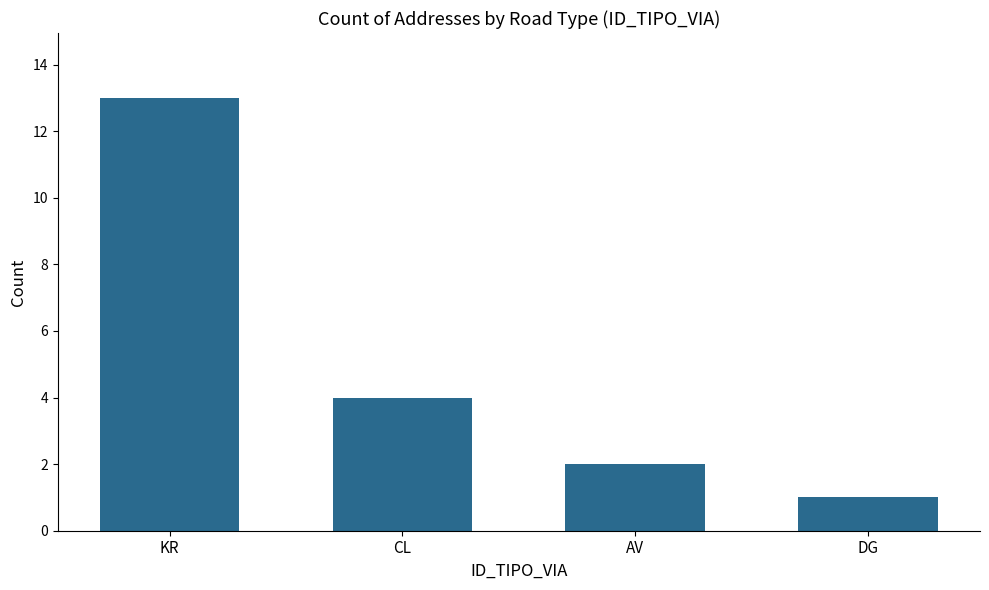

At which label does the data first exceed 4?

KR